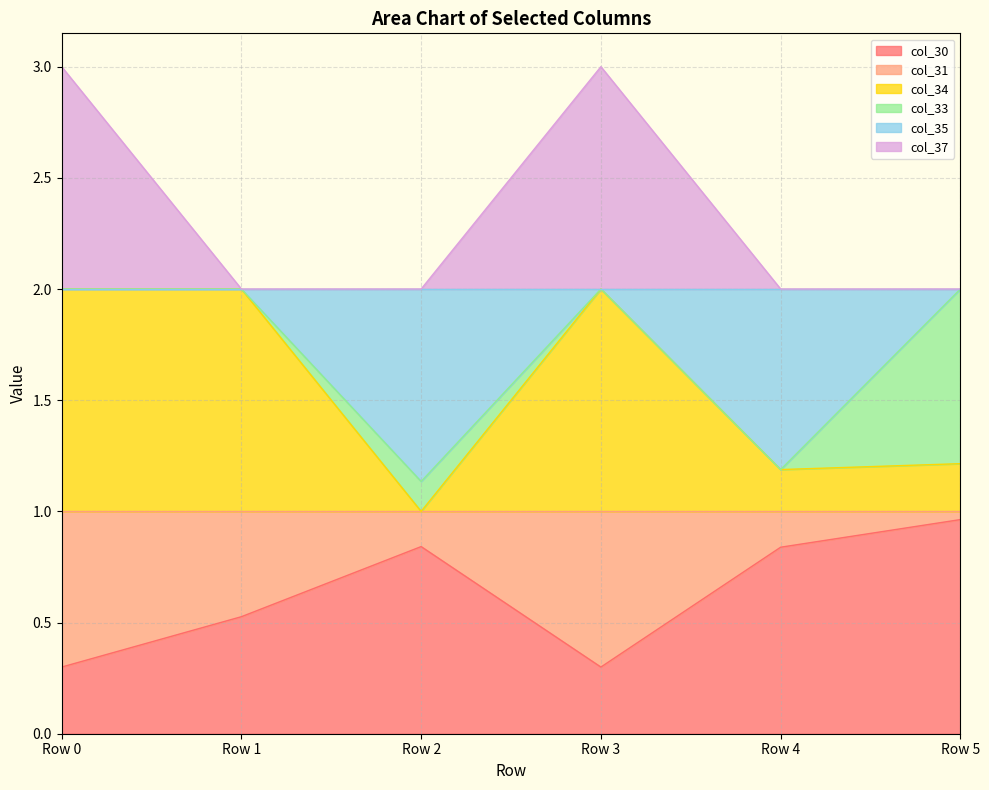

Which has a higher value, Row 0 or Row 5?

Row 5